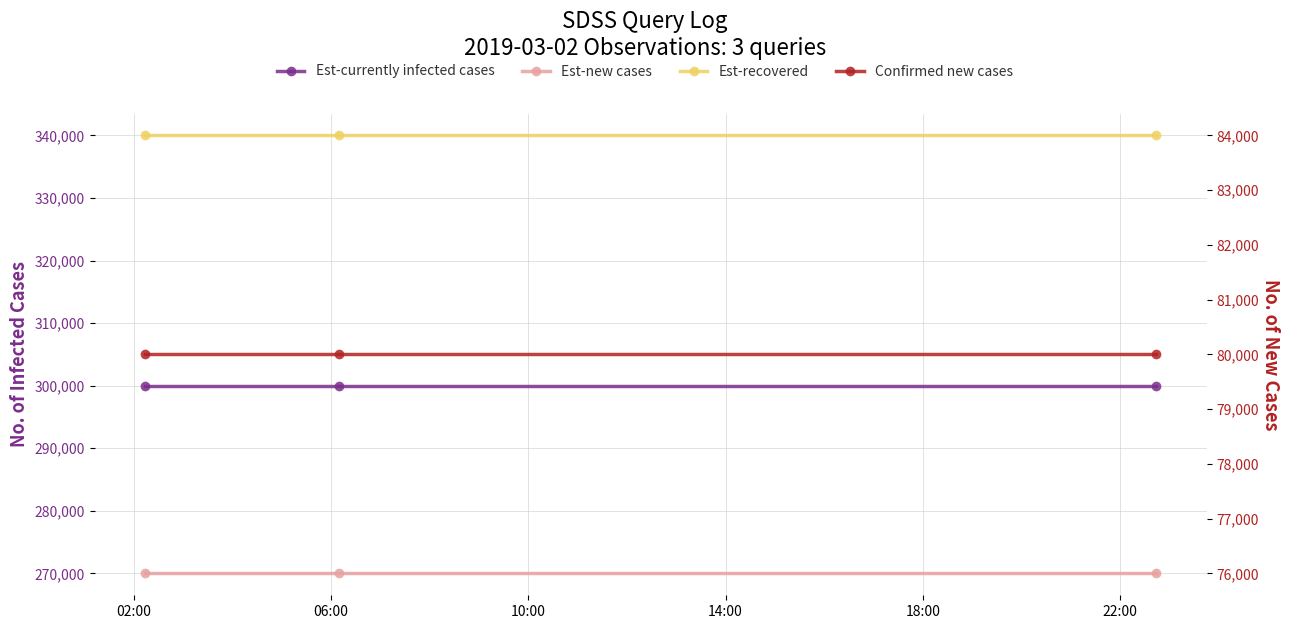

The value of Est-new cases at 06:00 is 270000. True or false?

True